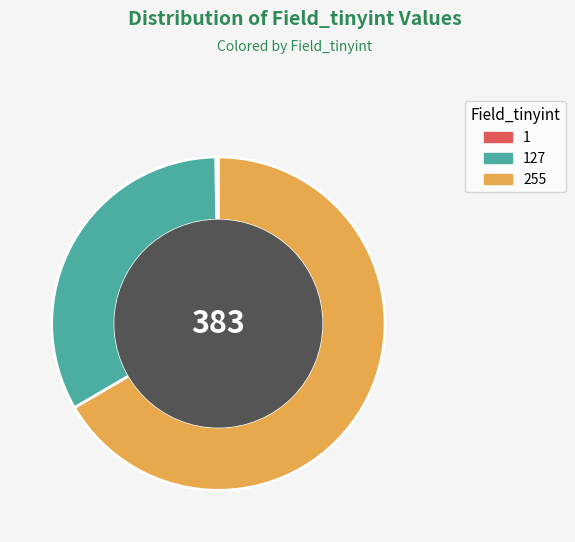

Is it true that 255 is 75% of the pie?

False